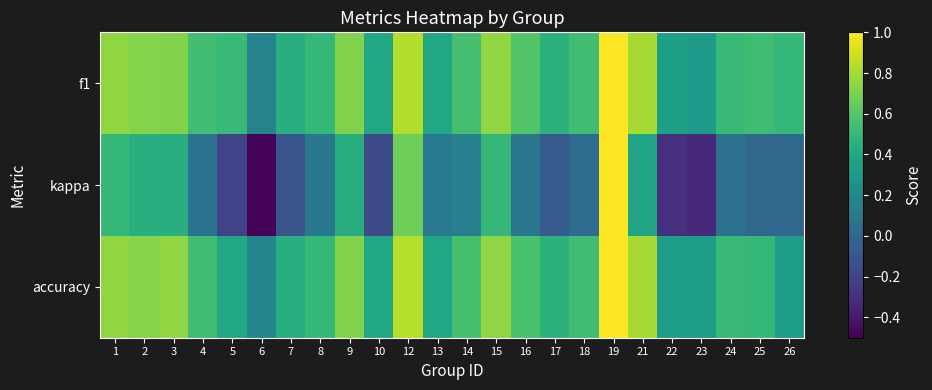

Rank the series by their maximum value, from lowest to highest.

f1, kappa, accuracy